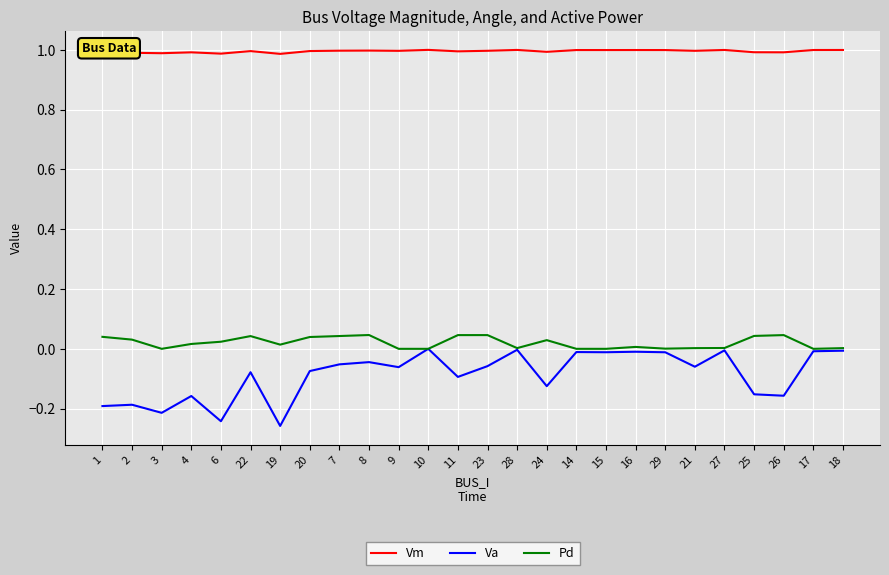

The Vm series shows 1.5 at 29. True or false?

False